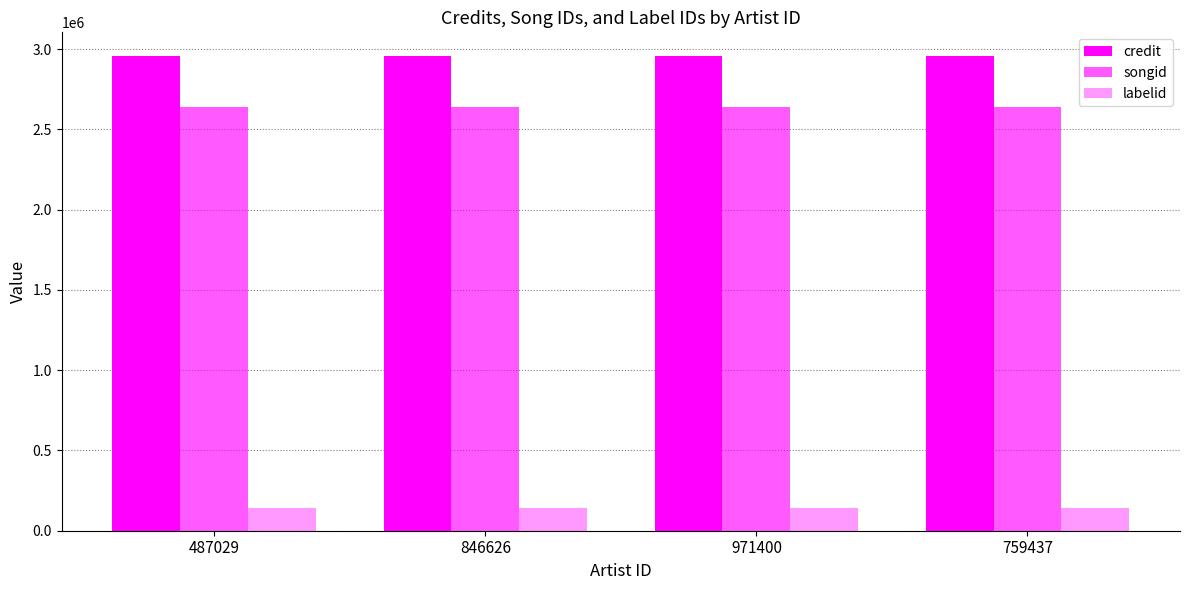

Which series has the largest total across all categories?

credit